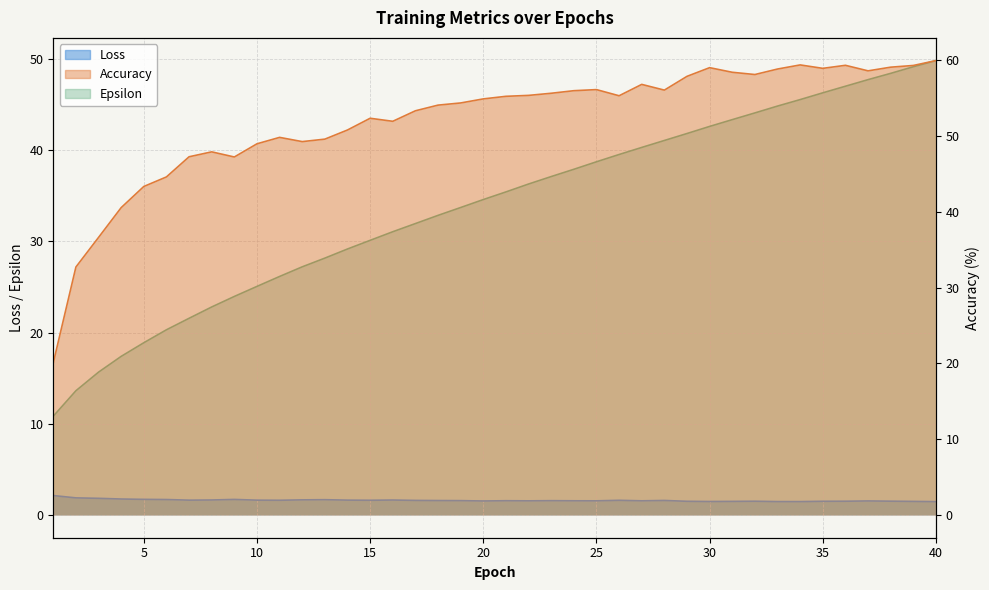

What is the sum of all Accuracy values?

2082.7